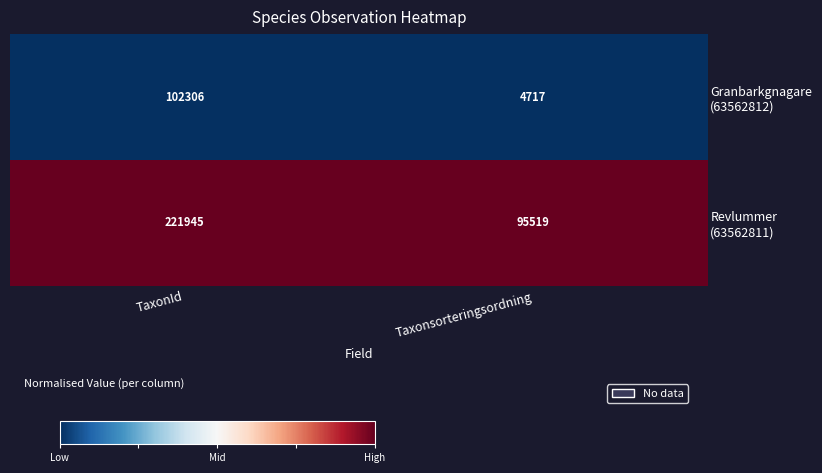

What is the spread (max minus min) of values at Taxonsorteringsordning?

90802